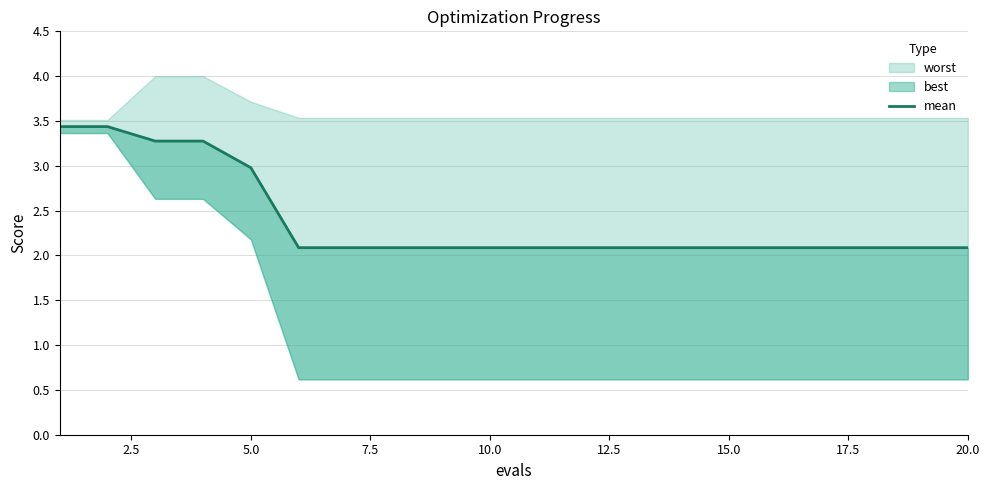

True or false: the data shows 0.9 at 13.

False